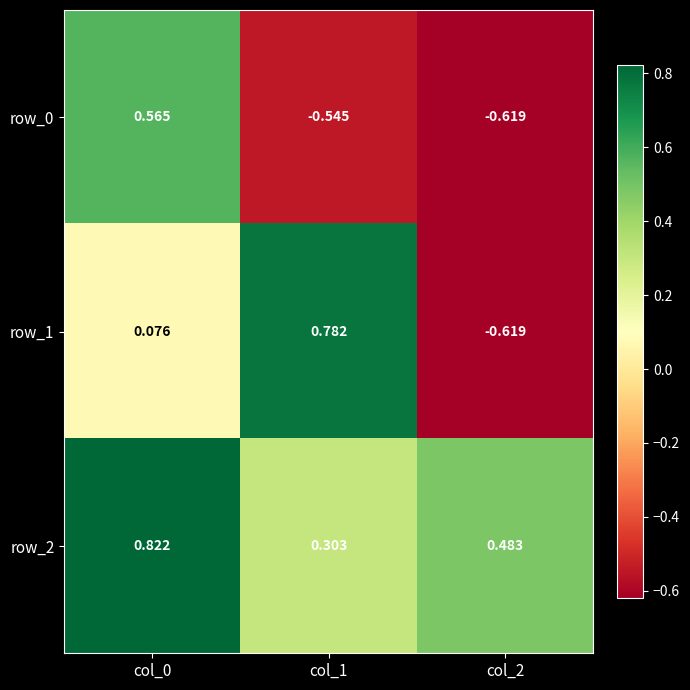

The row_1 series shows 0.8 at col_1. True or false?

True